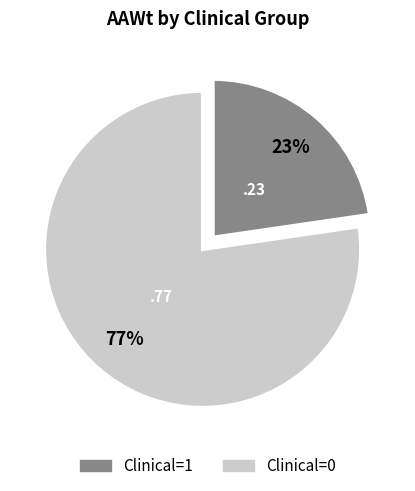

Which slice is the smallest?

Clinical=1